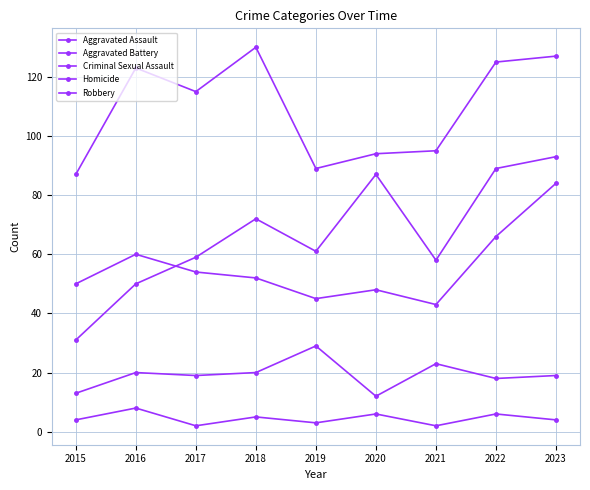

Is the value of Aggravated Battery at 2021 greater than the value of Criminal Sexual Assault at 2017?

Yes